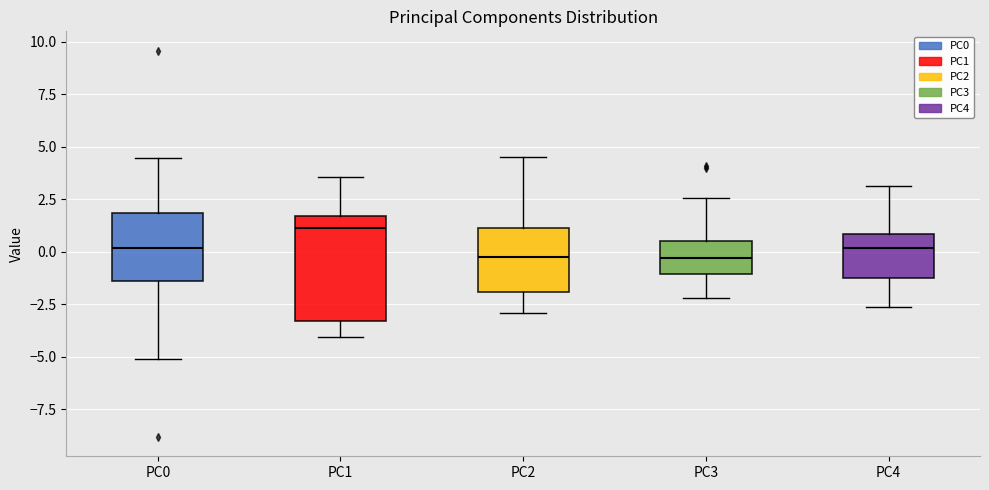

Reading left to right, transcribe this box plot: for each box, give where its median line is, the range the box spans, and where its two whiskers end, as read against the y-axis. The values are not printed on the chart, so give them approximately, as read against the axis.

PC0: median 0.0, box -1.5 to 2.0, whiskers -5.0 to 4.5
PC1: median 1.0, box -3.5 to 1.5, whiskers -4.0 to 3.5
PC2: median -0.5, box -2.0 to 1.0, whiskers -3.0 to 4.5
PC3: median -0.5, box -1.0 to 0.5, whiskers -2.0 to 2.5
PC4: median 0.0, box -1.5 to 1.0, whiskers -2.5 to 3.0